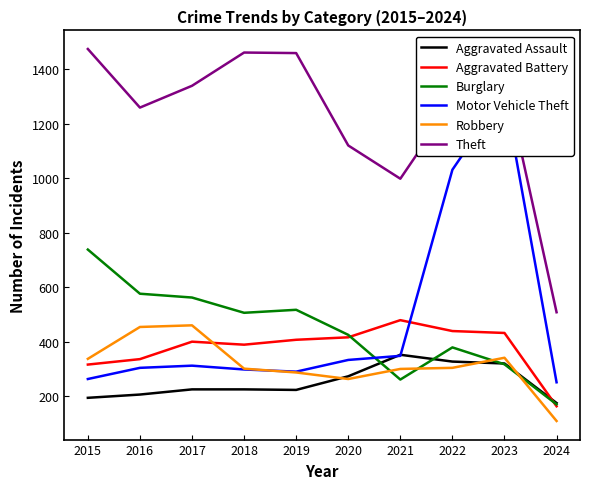

What is the sum of all Motor Vehicle Theft values?

4741